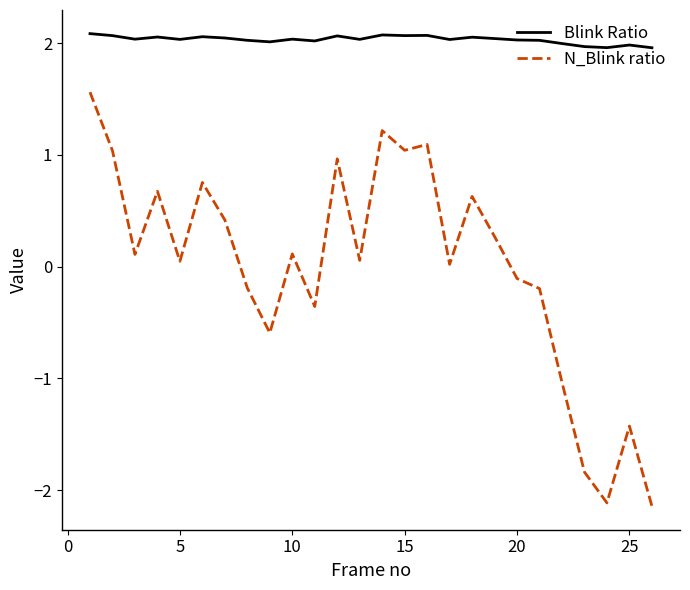

Is this an area chart (filled region under the line)?

No